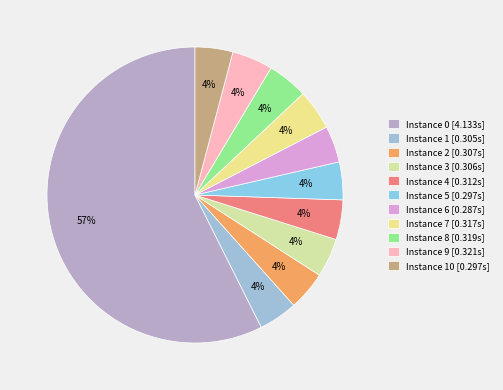

How many segments does this pie chart have?

11